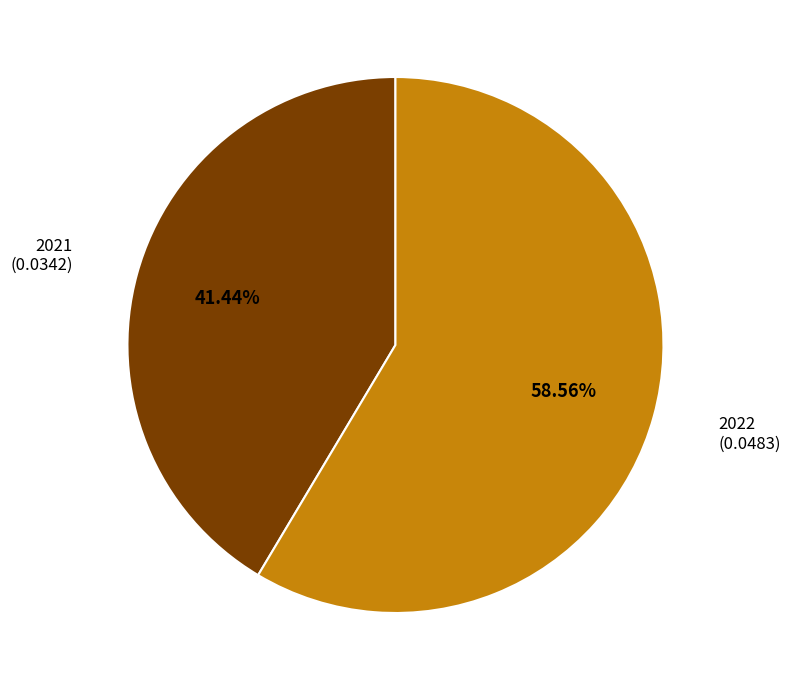

Which category has the biggest portion of the pie?

2022